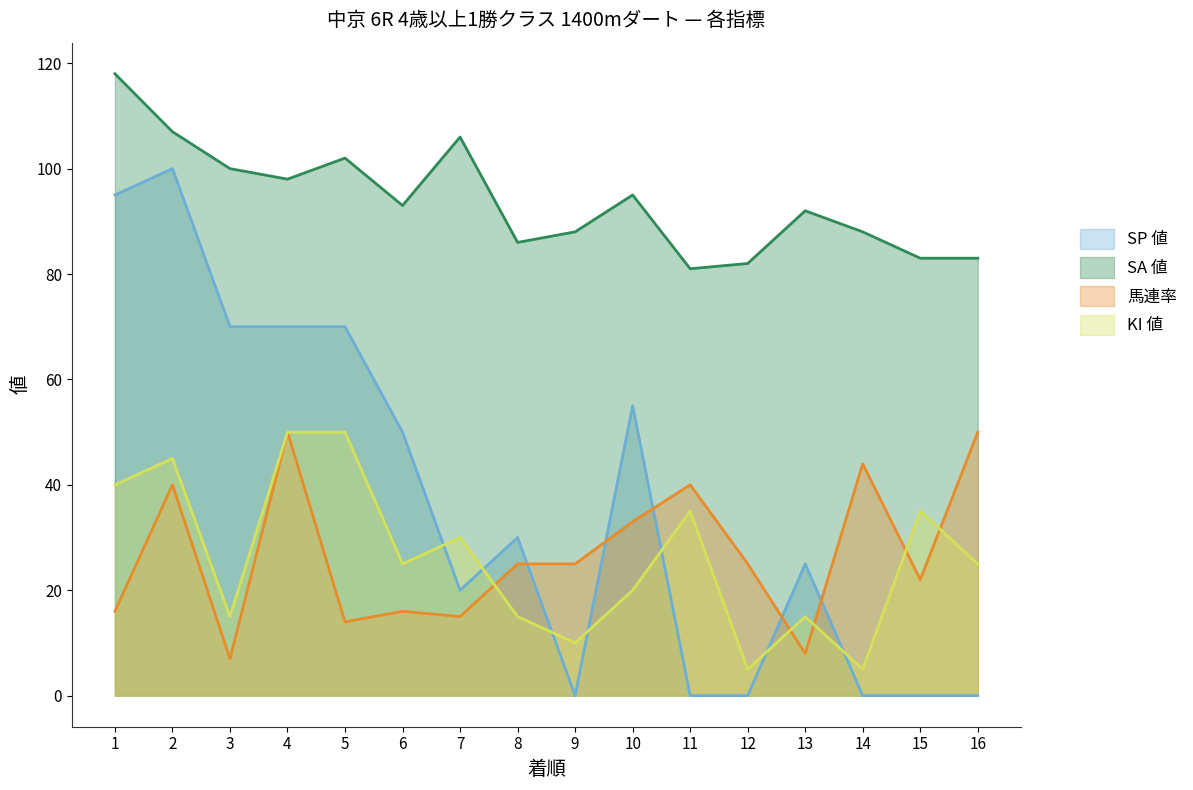

At which category does the chart reach its minimum across all series?

9